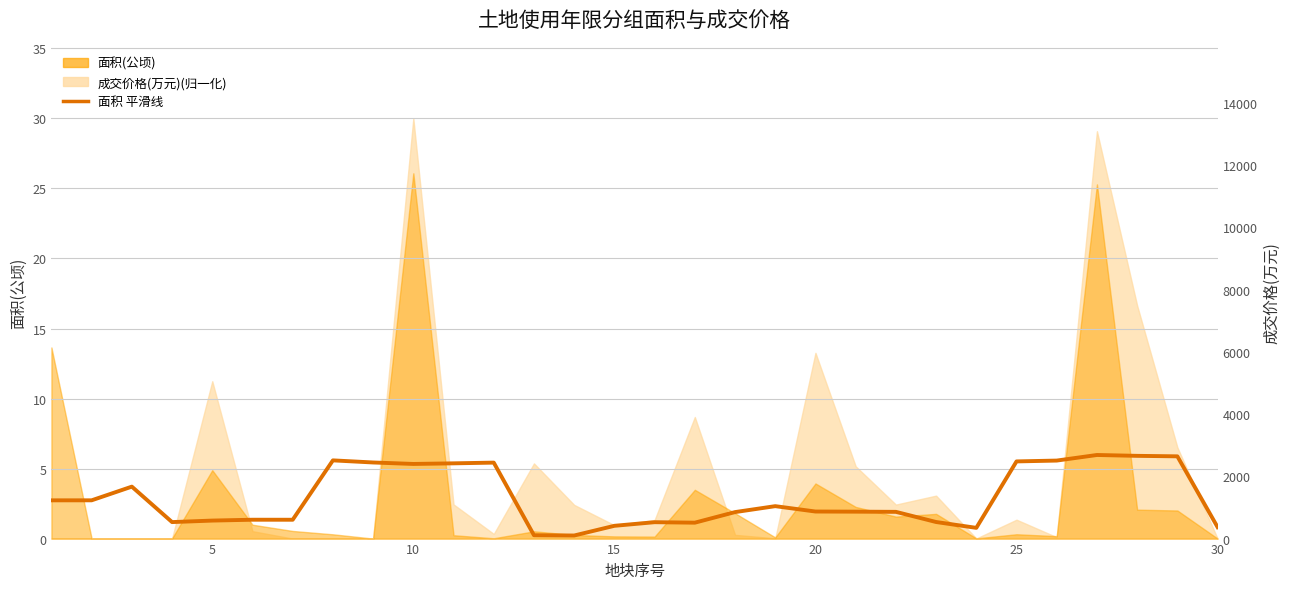

What is the value of the 29th point from the left?

5.9